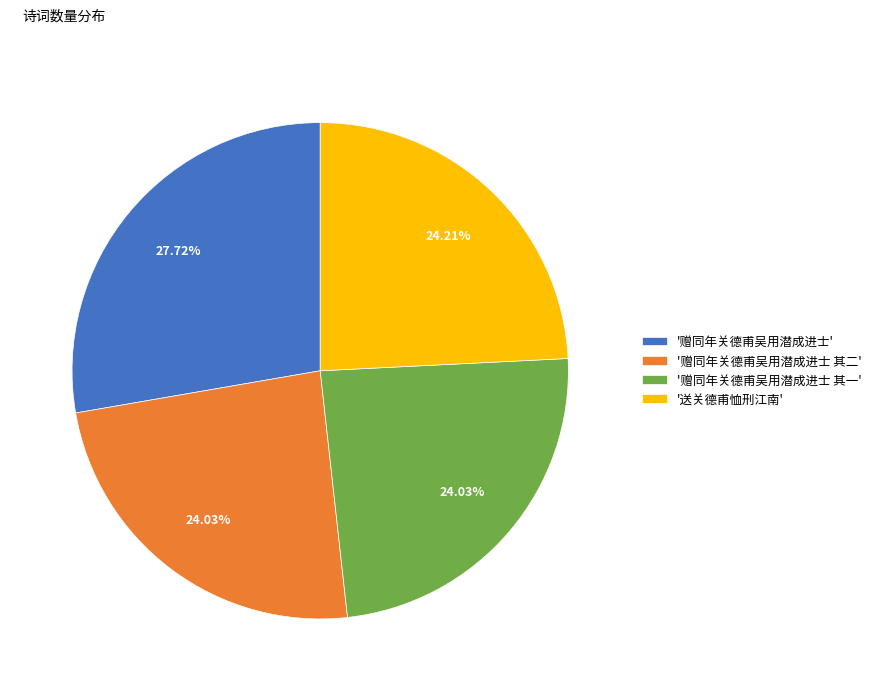

Is there any slice that represents more than half of the pie?

No